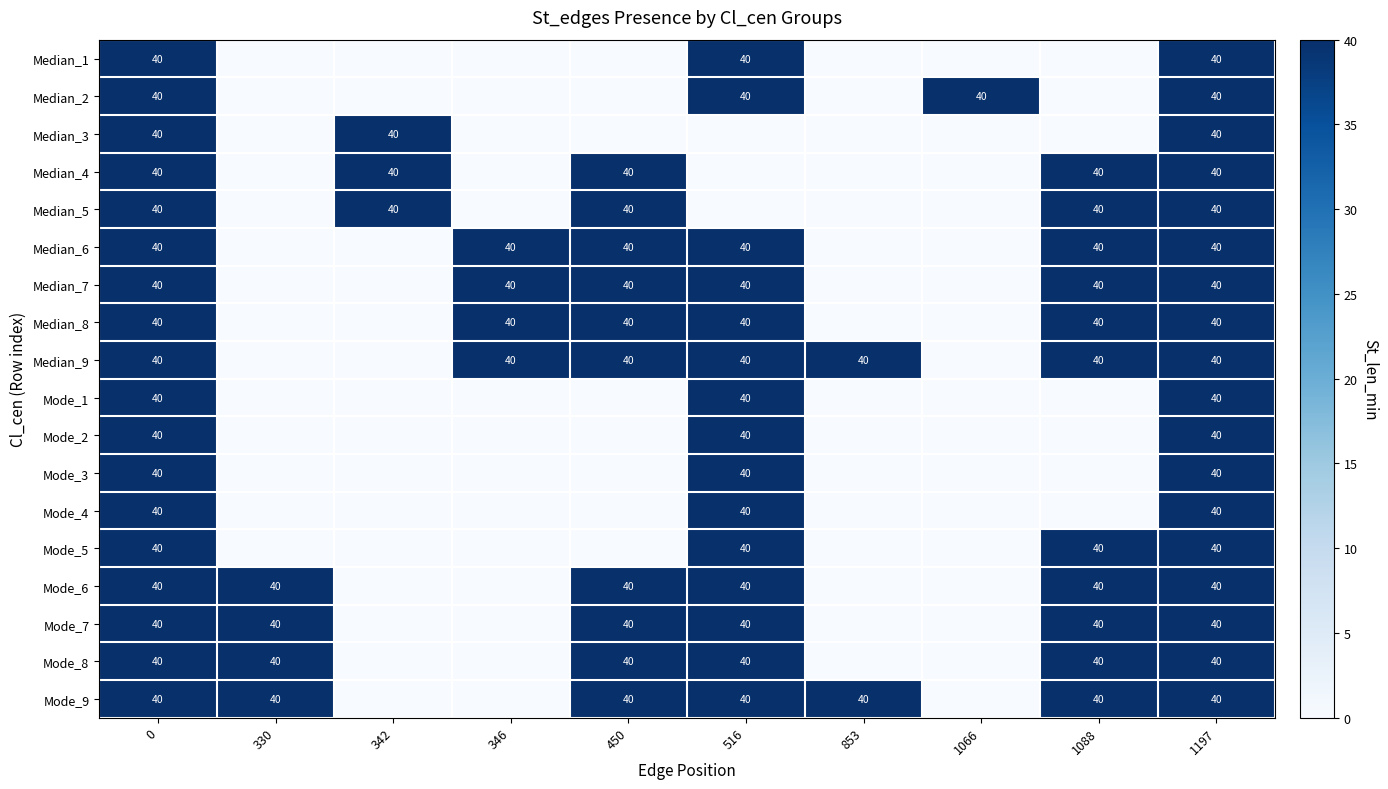

The value of Median_2 at 516 is 13. True or false?

False